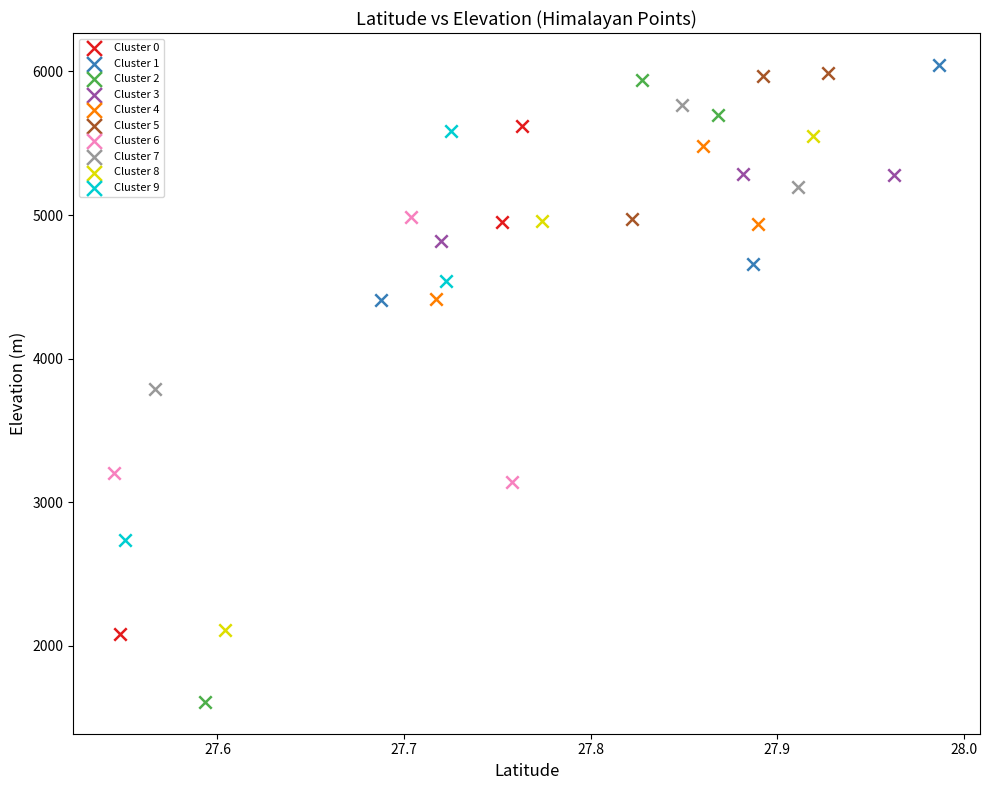

Which series has the largest Y range (max minus min)?

Cluster 2